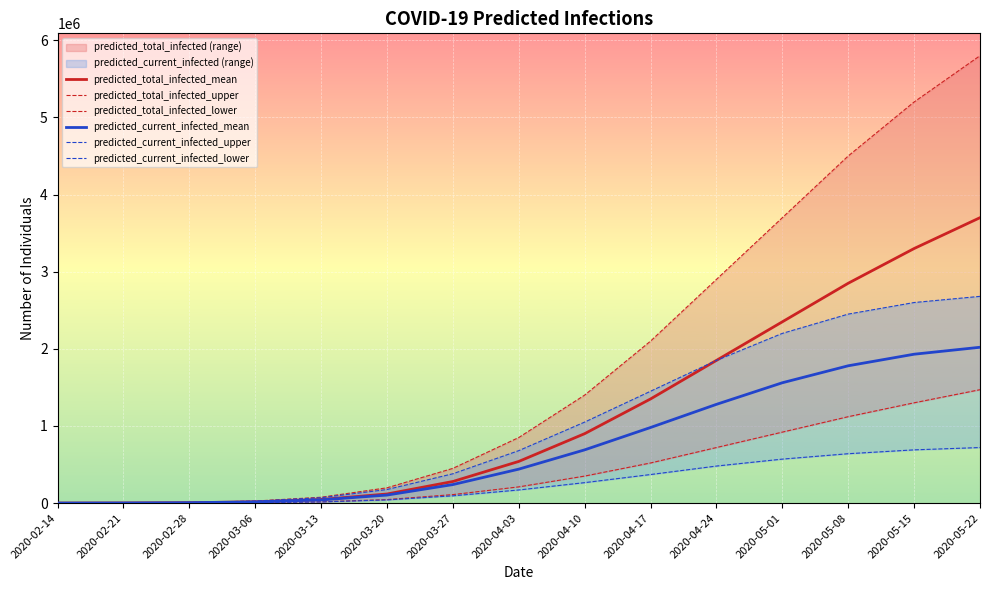

True or false: predicted_total_infected_lower and predicted_current_infected_lower intersect in this chart.

False